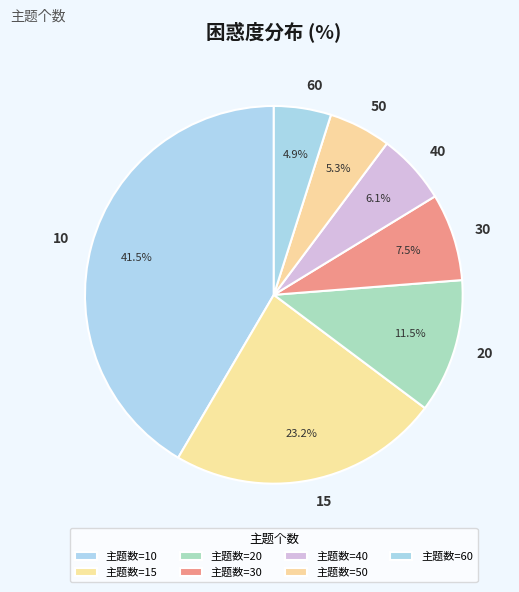

To the nearest percent, what is the combined percentage of 40 and 20?

18%